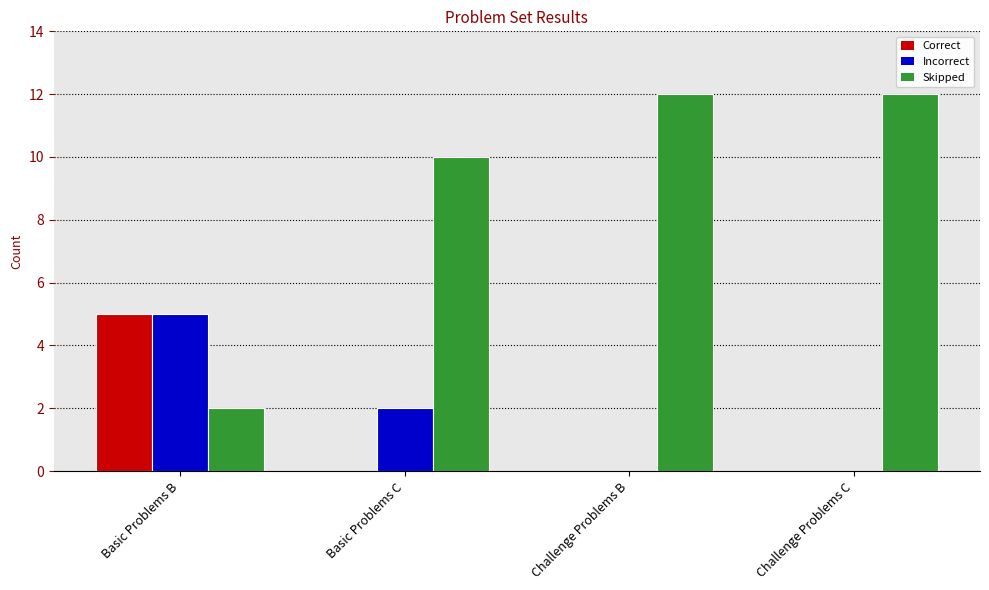

The Correct series shows 0 at Basic Problems C. True or false?

True